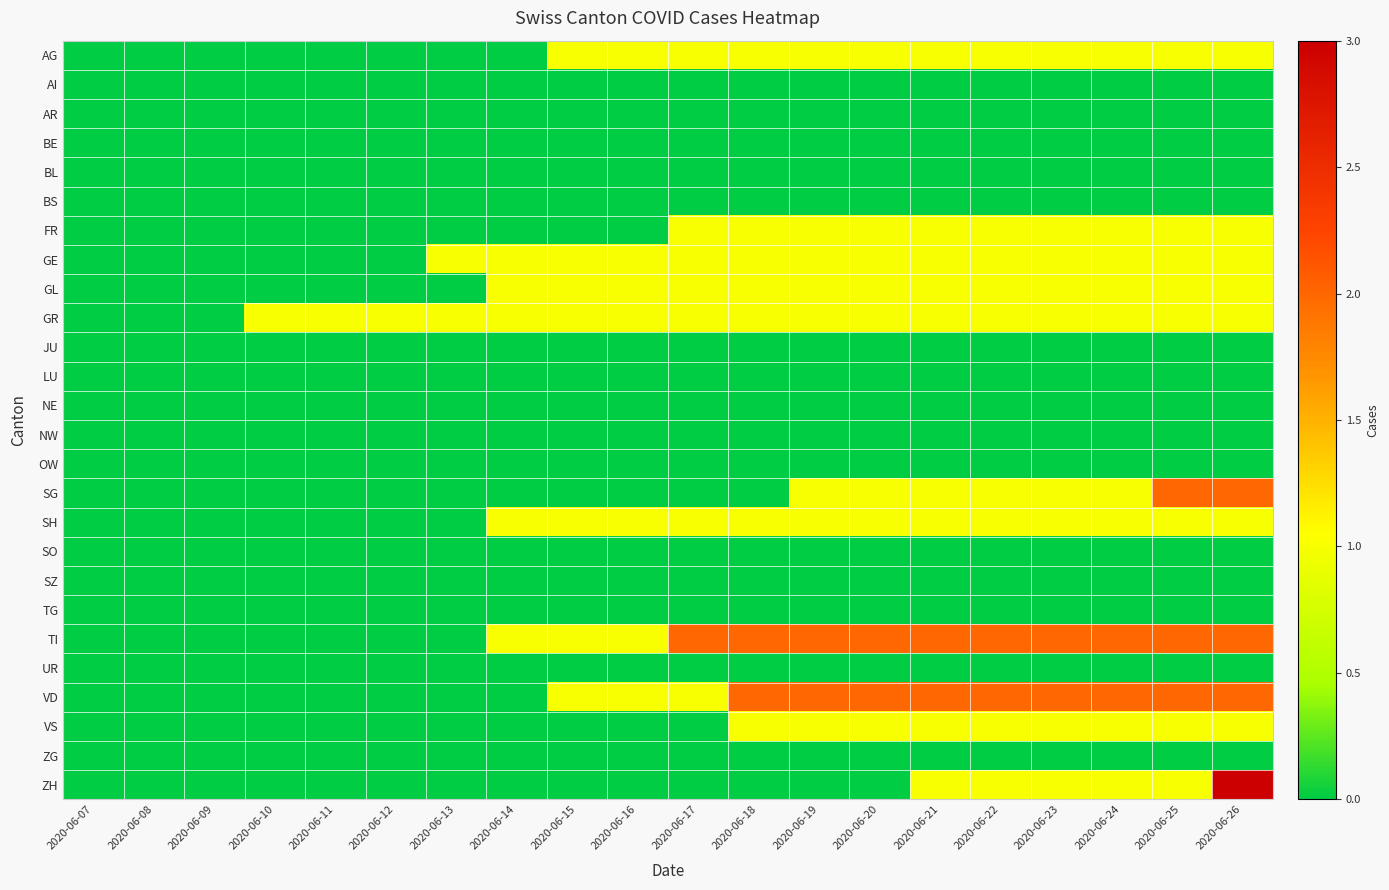

Reading left to right, transcribe all the data shown in this chart.

AG: 2020-06-07=0	2020-06-08=0	2020-06-09=0	2020-06-10=0	2020-06-11=0	2020-06-12=0	2020-06-13=0	2020-06-14=0	2020-06-15=1	2020-06-16=1	2020-06-17=1	2020-06-18=1	2020-06-19=1	2020-06-20=1	2020-06-21=1	2020-06-22=1	2020-06-23=1	2020-06-24=1	2020-06-25=1	2020-06-26=1
AI: 2020-06-07=0	2020-06-08=0	2020-06-09=0	2020-06-10=0	2020-06-11=0	2020-06-12=0	2020-06-13=0	2020-06-14=0	2020-06-15=0	2020-06-16=0	2020-06-17=0	2020-06-18=0	2020-06-19=0	2020-06-20=0	2020-06-21=0	2020-06-22=0	2020-06-23=0	2020-06-24=0	2020-06-25=0	2020-06-26=0
AR: 2020-06-07=0	2020-06-08=0	2020-06-09=0	2020-06-10=0	2020-06-11=0	2020-06-12=0	2020-06-13=0	2020-06-14=0	2020-06-15=0	2020-06-16=0	2020-06-17=0	2020-06-18=0	2020-06-19=0	2020-06-20=0	2020-06-21=0	2020-06-22=0	2020-06-23=0	2020-06-24=0	2020-06-25=0	2020-06-26=0
BE: 2020-06-07=0	2020-06-08=0	2020-06-09=0	2020-06-10=0	2020-06-11=0	2020-06-12=0	2020-06-13=0	2020-06-14=0	2020-06-15=0	2020-06-16=0	2020-06-17=0	2020-06-18=0	2020-06-19=0	2020-06-20=0	2020-06-21=0	2020-06-22=0	2020-06-23=0	2020-06-24=0	2020-06-25=0	2020-06-26=0
BL: 2020-06-07=0	2020-06-08=0	2020-06-09=0	2020-06-10=0	2020-06-11=0	2020-06-12=0	2020-06-13=0	2020-06-14=0	2020-06-15=0	2020-06-16=0	2020-06-17=0	2020-06-18=0	2020-06-19=0	2020-06-20=0	2020-06-21=0	2020-06-22=0	2020-06-23=0	2020-06-24=0	2020-06-25=0	2020-06-26=0
BS: 2020-06-07=0	2020-06-08=0	2020-06-09=0	2020-06-10=0	2020-06-11=0	2020-06-12=0	2020-06-13=0	2020-06-14=0	2020-06-15=0	2020-06-16=0	2020-06-17=0	2020-06-18=0	2020-06-19=0	2020-06-20=0	2020-06-21=0	2020-06-22=0	2020-06-23=0	2020-06-24=0	2020-06-25=0	2020-06-26=0
FR: 2020-06-07=0	2020-06-08=0	2020-06-09=0	2020-06-10=0	2020-06-11=0	2020-06-12=0	2020-06-13=0	2020-06-14=0	2020-06-15=0	2020-06-16=0	2020-06-17=1	2020-06-18=1	2020-06-19=1	2020-06-20=1	2020-06-21=1	2020-06-22=1	2020-06-23=1	2020-06-24=1	2020-06-25=1	2020-06-26=1
GE: 2020-06-07=0	2020-06-08=0	2020-06-09=0	2020-06-10=0	2020-06-11=0	2020-06-12=0	2020-06-13=1	2020-06-14=1	2020-06-15=1	2020-06-16=1	2020-06-17=1	2020-06-18=1	2020-06-19=1	2020-06-20=1	2020-06-21=1	2020-06-22=1	2020-06-23=1	2020-06-24=1	2020-06-25=1	2020-06-26=1
GL: 2020-06-07=0	2020-06-08=0	2020-06-09=0	2020-06-10=0	2020-06-11=0	2020-06-12=0	2020-06-13=0	2020-06-14=1	2020-06-15=1	2020-06-16=1	2020-06-17=1	2020-06-18=1	2020-06-19=1	2020-06-20=1	2020-06-21=1	2020-06-22=1	2020-06-23=1	2020-06-24=1	2020-06-25=1	2020-06-26=1
GR: 2020-06-07=0	2020-06-08=0	2020-06-09=0	2020-06-10=1	2020-06-11=1	2020-06-12=1	2020-06-13=1	2020-06-14=1	2020-06-15=1	2020-06-16=1	2020-06-17=1	2020-06-18=1	2020-06-19=1	2020-06-20=1	2020-06-21=1	2020-06-22=1	2020-06-23=1	2020-06-24=1	2020-06-25=1	2020-06-26=1
JU: 2020-06-07=0	2020-06-08=0	2020-06-09=0	2020-06-10=0	2020-06-11=0	2020-06-12=0	2020-06-13=0	2020-06-14=0	2020-06-15=0	2020-06-16=0	2020-06-17=0	2020-06-18=0	2020-06-19=0	2020-06-20=0	2020-06-21=0	2020-06-22=0	2020-06-23=0	2020-06-24=0	2020-06-25=0	2020-06-26=0
LU: 2020-06-07=0	2020-06-08=0	2020-06-09=0	2020-06-10=0	2020-06-11=0	2020-06-12=0	2020-06-13=0	2020-06-14=0	2020-06-15=0	2020-06-16=0	2020-06-17=0	2020-06-18=0	2020-06-19=0	2020-06-20=0	2020-06-21=0	2020-06-22=0	2020-06-23=0	2020-06-24=0	2020-06-25=0	2020-06-26=0
NE: 2020-06-07=0	2020-06-08=0	2020-06-09=0	2020-06-10=0	2020-06-11=0	2020-06-12=0	2020-06-13=0	2020-06-14=0	2020-06-15=0	2020-06-16=0	2020-06-17=0	2020-06-18=0	2020-06-19=0	2020-06-20=0	2020-06-21=0	2020-06-22=0	2020-06-23=0	2020-06-24=0	2020-06-25=0	2020-06-26=0
NW: 2020-06-07=0	2020-06-08=0	2020-06-09=0	2020-06-10=0	2020-06-11=0	2020-06-12=0	2020-06-13=0	2020-06-14=0	2020-06-15=0	2020-06-16=0	2020-06-17=0	2020-06-18=0	2020-06-19=0	2020-06-20=0	2020-06-21=0	2020-06-22=0	2020-06-23=0	2020-06-24=0	2020-06-25=0	2020-06-26=0
OW: 2020-06-07=0	2020-06-08=0	2020-06-09=0	2020-06-10=0	2020-06-11=0	2020-06-12=0	2020-06-13=0	2020-06-14=0	2020-06-15=0	2020-06-16=0	2020-06-17=0	2020-06-18=0	2020-06-19=0	2020-06-20=0	2020-06-21=0	2020-06-22=0	2020-06-23=0	2020-06-24=0	2020-06-25=0	2020-06-26=0
SG: 2020-06-07=0	2020-06-08=0	2020-06-09=0	2020-06-10=0	2020-06-11=0	2020-06-12=0	2020-06-13=0	2020-06-14=0	2020-06-15=0	2020-06-16=0	2020-06-17=0	2020-06-18=0	2020-06-19=1	2020-06-20=1	2020-06-21=1	2020-06-22=1	2020-06-23=1	2020-06-24=1	2020-06-25=2	2020-06-26=2
SH: 2020-06-07=0	2020-06-08=0	2020-06-09=0	2020-06-10=0	2020-06-11=0	2020-06-12=0	2020-06-13=0	2020-06-14=1	2020-06-15=1	2020-06-16=1	2020-06-17=1	2020-06-18=1	2020-06-19=1	2020-06-20=1	2020-06-21=1	2020-06-22=1	2020-06-23=1	2020-06-24=1	2020-06-25=1	2020-06-26=1
SO: 2020-06-07=0	2020-06-08=0	2020-06-09=0	2020-06-10=0	2020-06-11=0	2020-06-12=0	2020-06-13=0	2020-06-14=0	2020-06-15=0	2020-06-16=0	2020-06-17=0	2020-06-18=0	2020-06-19=0	2020-06-20=0	2020-06-21=0	2020-06-22=0	2020-06-23=0	2020-06-24=0	2020-06-25=0	2020-06-26=0
SZ: 2020-06-07=0	2020-06-08=0	2020-06-09=0	2020-06-10=0	2020-06-11=0	2020-06-12=0	2020-06-13=0	2020-06-14=0	2020-06-15=0	2020-06-16=0	2020-06-17=0	2020-06-18=0	2020-06-19=0	2020-06-20=0	2020-06-21=0	2020-06-22=0	2020-06-23=0	2020-06-24=0	2020-06-25=0	2020-06-26=0
TG: 2020-06-07=0	2020-06-08=0	2020-06-09=0	2020-06-10=0	2020-06-11=0	2020-06-12=0	2020-06-13=0	2020-06-14=0	2020-06-15=0	2020-06-16=0	2020-06-17=0	2020-06-18=0	2020-06-19=0	2020-06-20=0	2020-06-21=0	2020-06-22=0	2020-06-23=0	2020-06-24=0	2020-06-25=0	2020-06-26=0
TI: 2020-06-07=0	2020-06-08=0	2020-06-09=0	2020-06-10=0	2020-06-11=0	2020-06-12=0	2020-06-13=0	2020-06-14=1	2020-06-15=1	2020-06-16=1	2020-06-17=2	2020-06-18=2	2020-06-19=2	2020-06-20=2	2020-06-21=2	2020-06-22=2	2020-06-23=2	2020-06-24=2	2020-06-25=2	2020-06-26=2
UR: 2020-06-07=0	2020-06-08=0	2020-06-09=0	2020-06-10=0	2020-06-11=0	2020-06-12=0	2020-06-13=0	2020-06-14=0	2020-06-15=0	2020-06-16=0	2020-06-17=0	2020-06-18=0	2020-06-19=0	2020-06-20=0	2020-06-21=0	2020-06-22=0	2020-06-23=0	2020-06-24=0	2020-06-25=0	2020-06-26=0
VD: 2020-06-07=0	2020-06-08=0	2020-06-09=0	2020-06-10=0	2020-06-11=0	2020-06-12=0	2020-06-13=0	2020-06-14=0	2020-06-15=1	2020-06-16=1	2020-06-17=1	2020-06-18=2	2020-06-19=2	2020-06-20=2	2020-06-21=2	2020-06-22=2	2020-06-23=2	2020-06-24=2	2020-06-25=2	2020-06-26=2
VS: 2020-06-07=0	2020-06-08=0	2020-06-09=0	2020-06-10=0	2020-06-11=0	2020-06-12=0	2020-06-13=0	2020-06-14=0	2020-06-15=0	2020-06-16=0	2020-06-17=0	2020-06-18=1	2020-06-19=1	2020-06-20=1	2020-06-21=1	2020-06-22=1	2020-06-23=1	2020-06-24=1	2020-06-25=1	2020-06-26=1
ZG: 2020-06-07=0	2020-06-08=0	2020-06-09=0	2020-06-10=0	2020-06-11=0	2020-06-12=0	2020-06-13=0	2020-06-14=0	2020-06-15=0	2020-06-16=0	2020-06-17=0	2020-06-18=0	2020-06-19=0	2020-06-20=0	2020-06-21=0	2020-06-22=0	2020-06-23=0	2020-06-24=0	2020-06-25=0	2020-06-26=0
ZH: 2020-06-07=0	2020-06-08=0	2020-06-09=0	2020-06-10=0	2020-06-11=0	2020-06-12=0	2020-06-13=0	2020-06-14=0	2020-06-15=0	2020-06-16=0	2020-06-17=0	2020-06-18=0	2020-06-19=0	2020-06-20=0	2020-06-21=1	2020-06-22=1	2020-06-23=1	2020-06-24=1	2020-06-25=1	2020-06-26=3